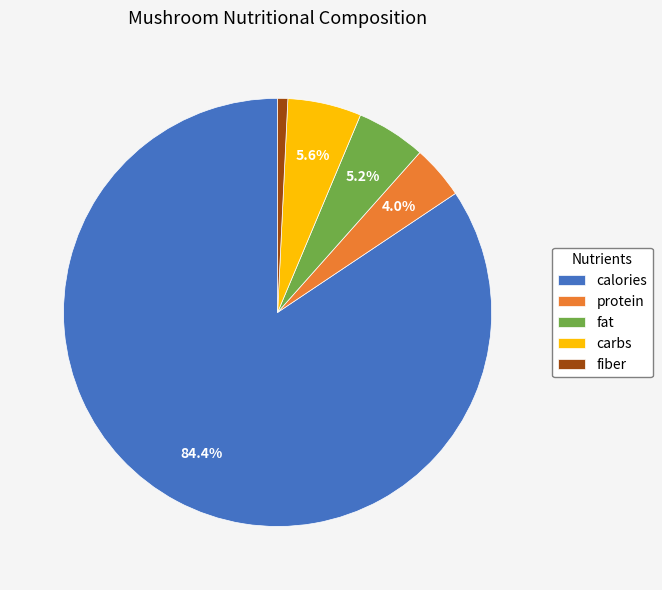

What is the majority slice?

calories